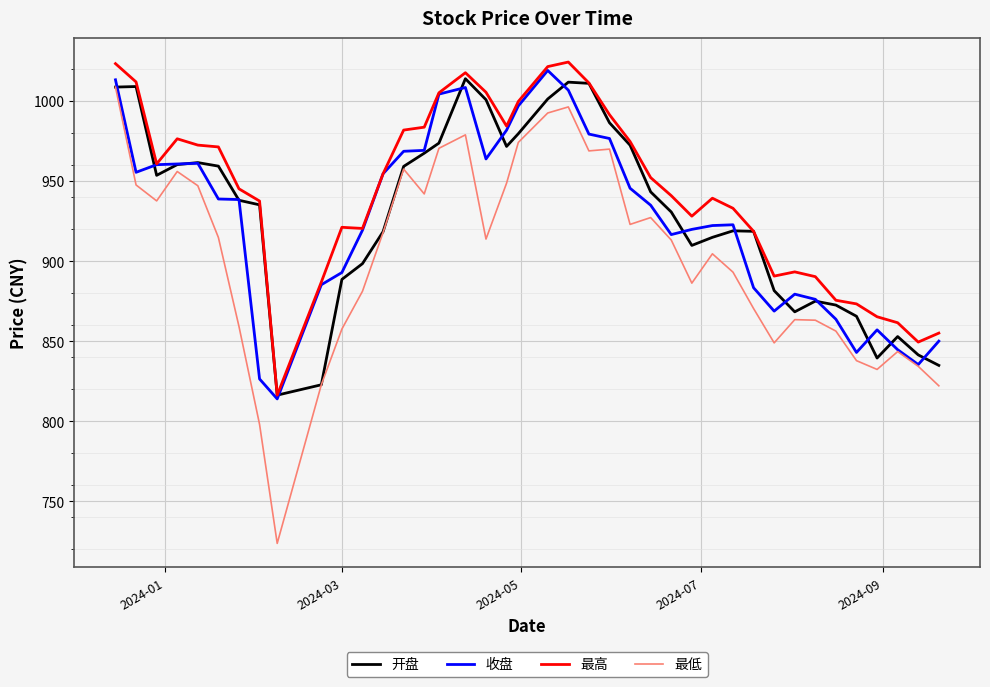

Does the chart display data point markers on the line(s)?

No